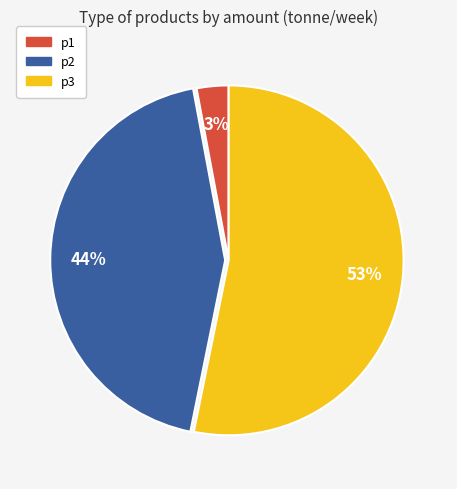

What is the smallest slice in the pie chart?

p1